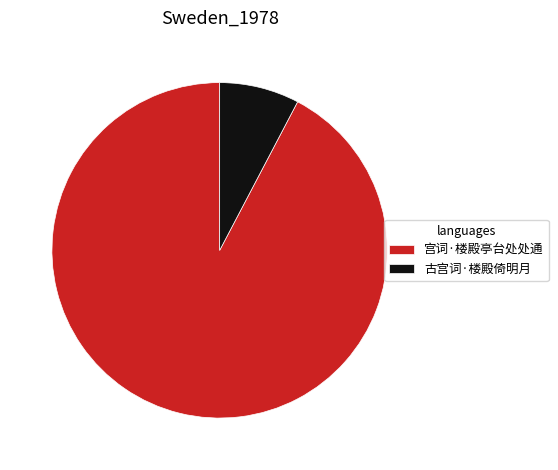

Which has a higher value, 宫词·楼殿亭台处处通 or 古宫词·楼殿倚明月?

宫词·楼殿亭台处处通